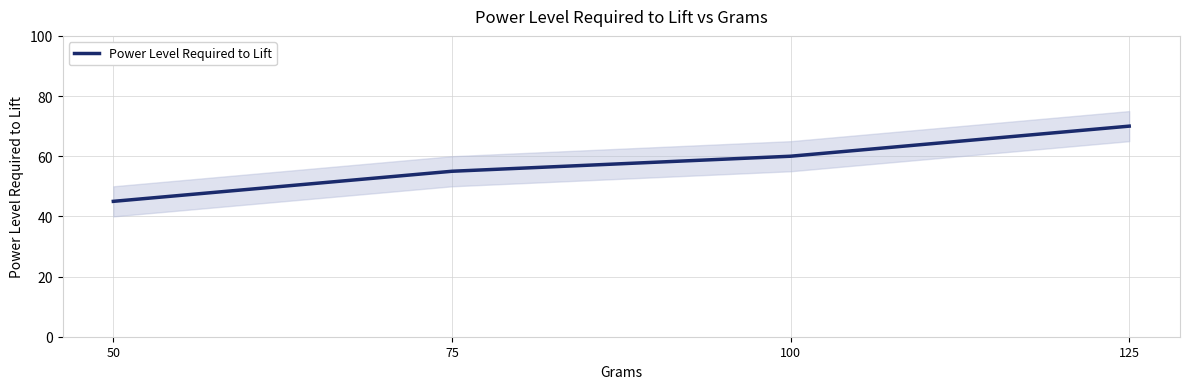

The chart shows a value of 70 at 125. True or false?

True